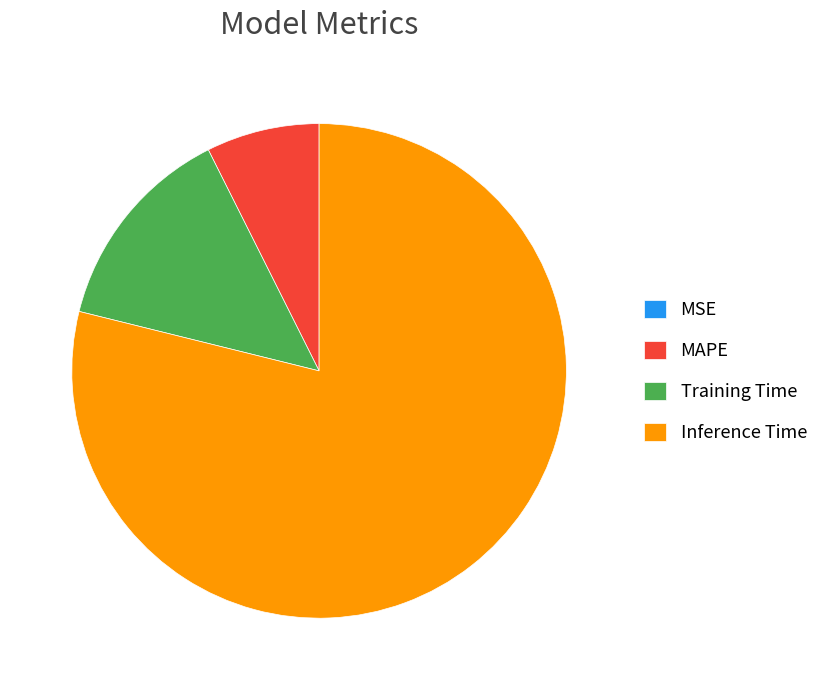

What is the largest slice in the pie chart?

Inference Time